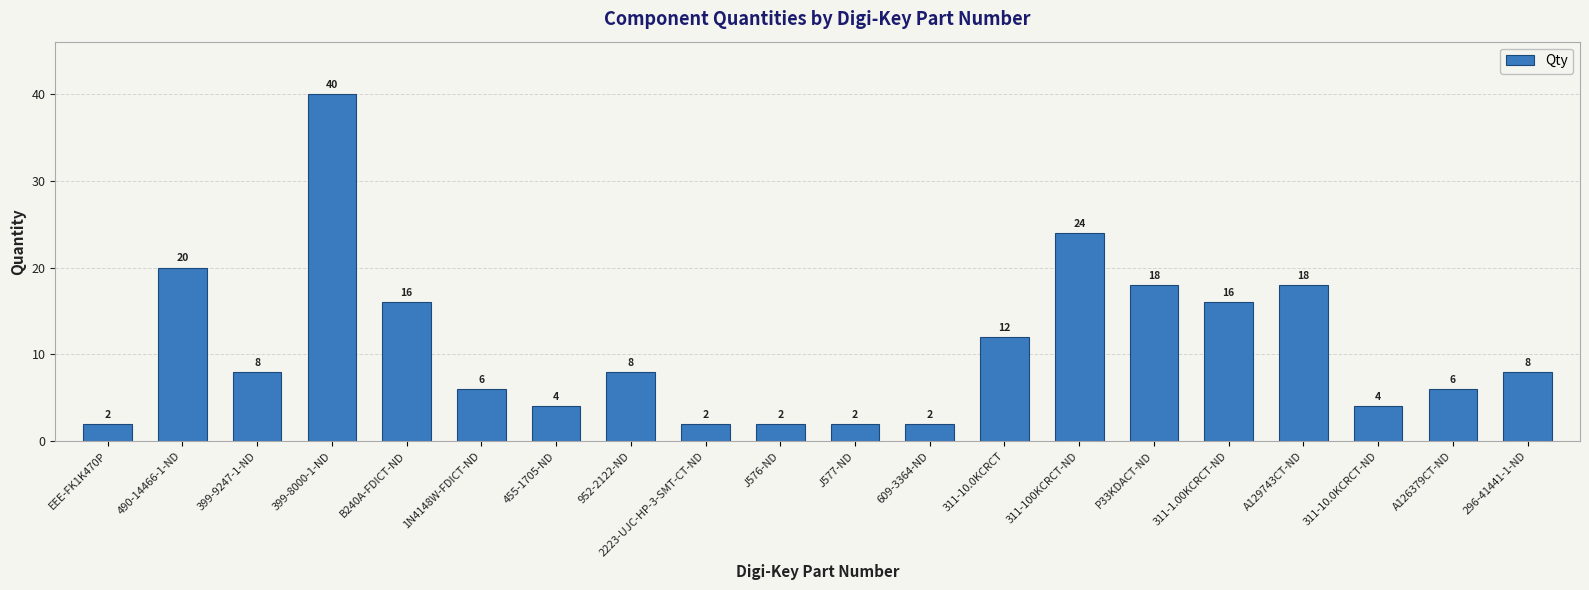

Is it true that the value at 1N4148W-FDICT-ND is 3?

False